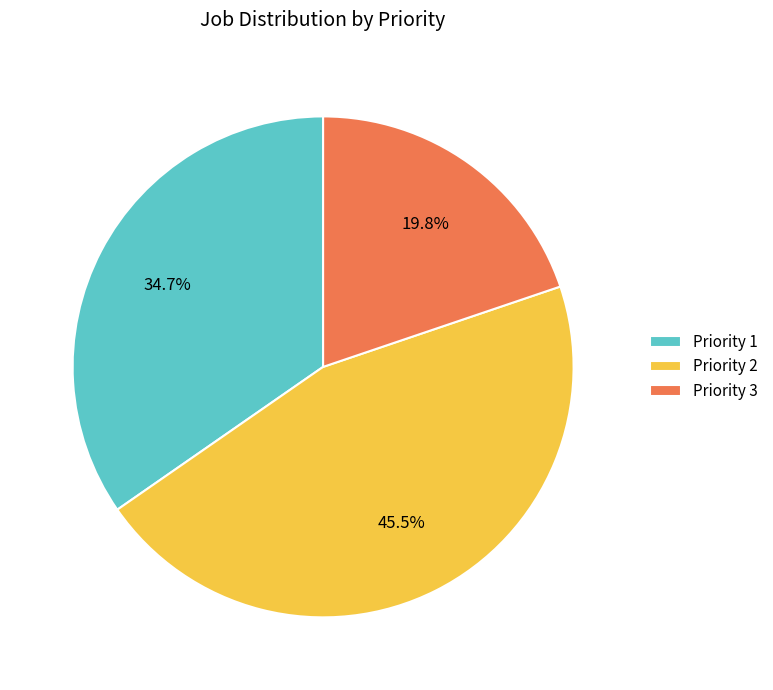

Is Priority 1 the majority of the pie?

No